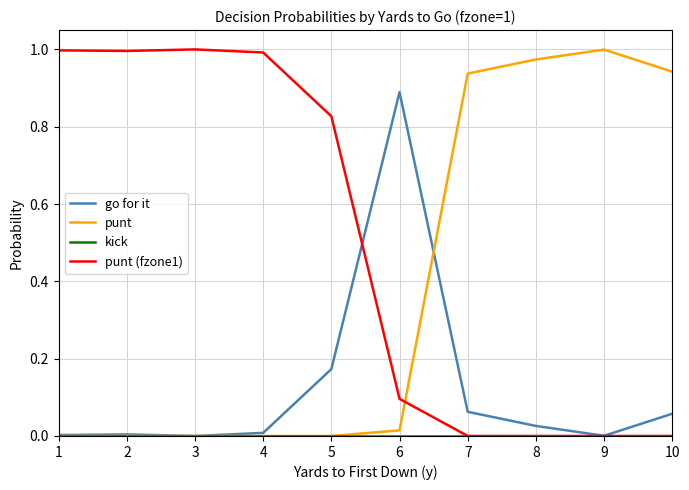

True or false: go for it has a value of 0.0 at 7.

False